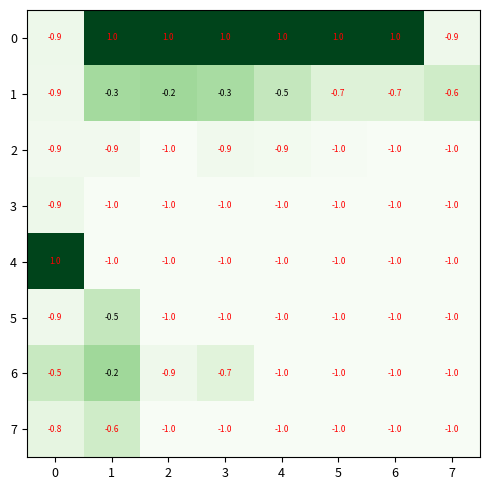

Which series changed the most between 1 and 4?

6